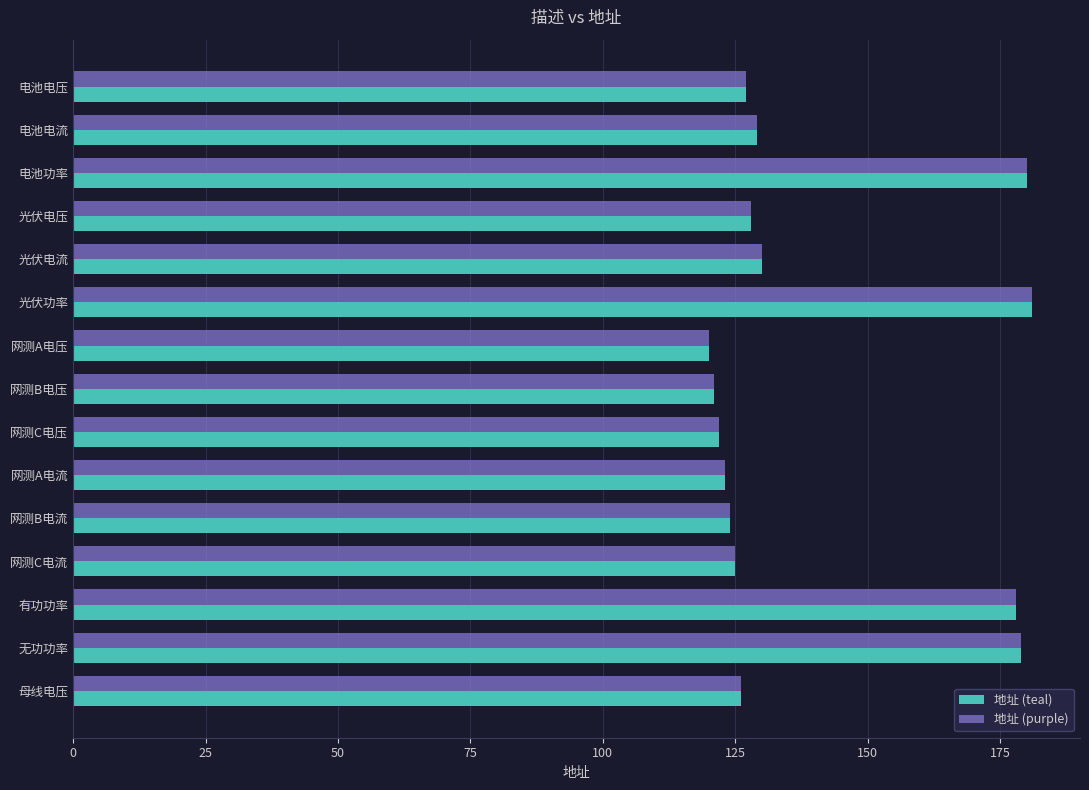

True or false: 地址 (purple) has a value of 32 at 电池电压.

False